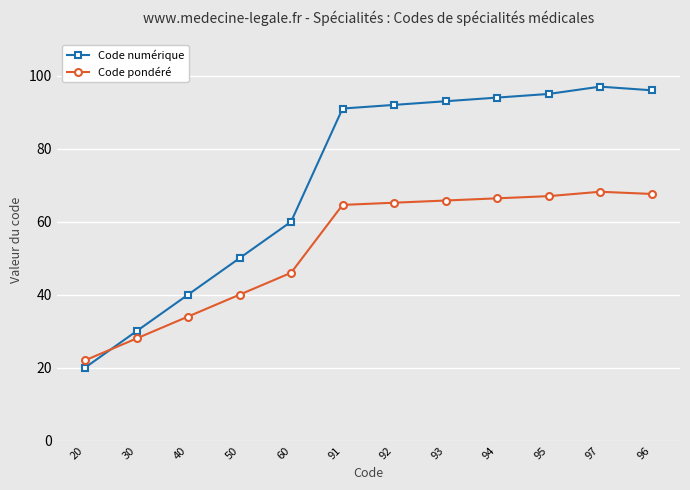

Where is Code numérique nearest to the value 58?

60